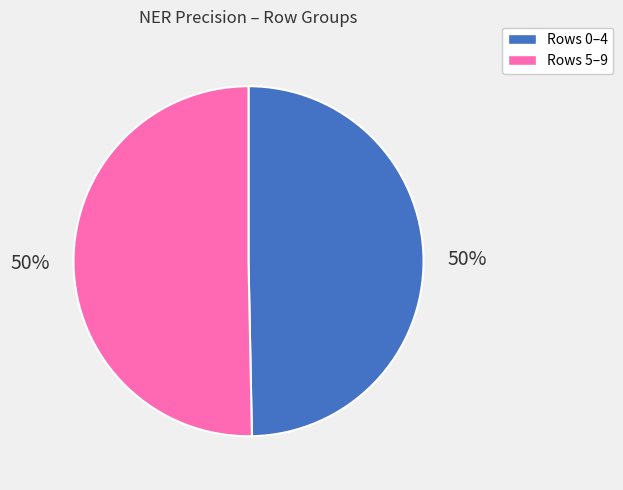

To the nearest percent, what is the average slice percentage?

50%